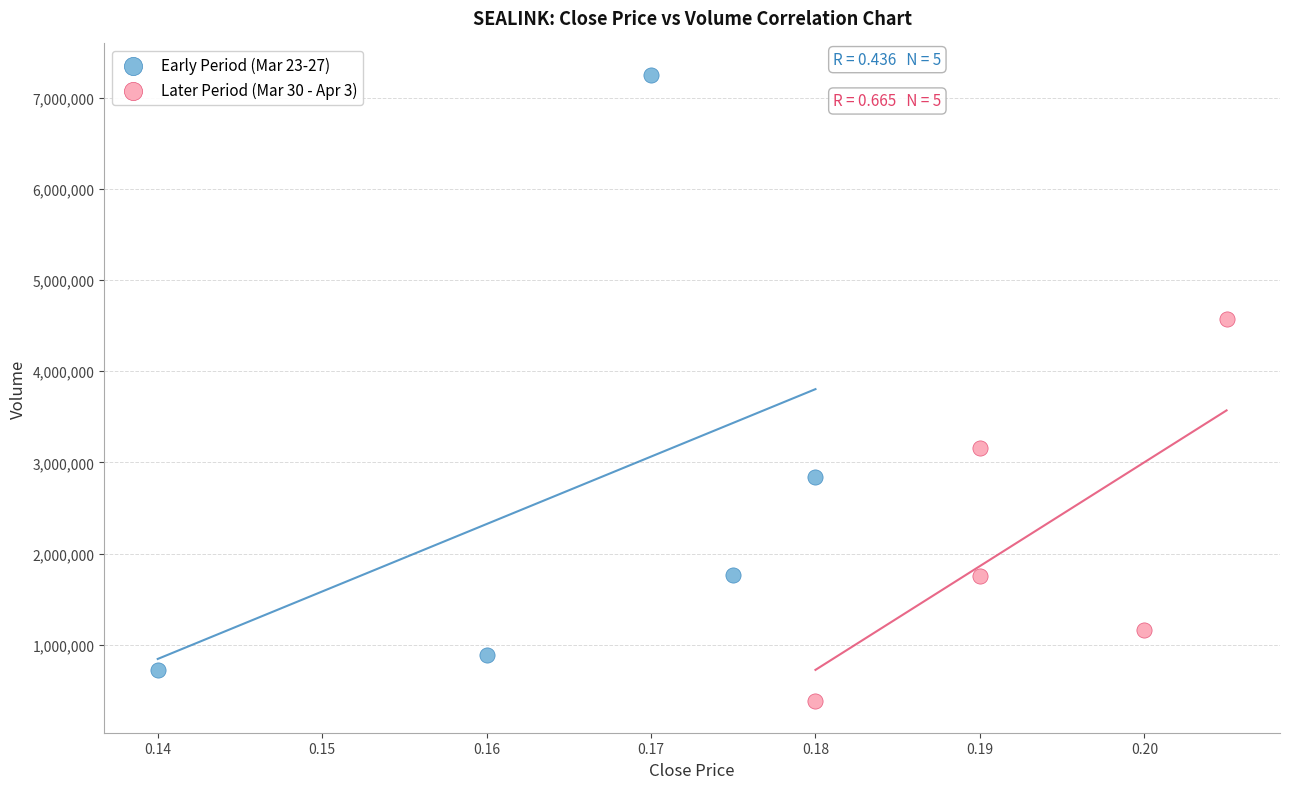

What are all the series names shown in the legend?

Early Period (Mar 23-27), Later Period (Mar 30 - Apr 3)